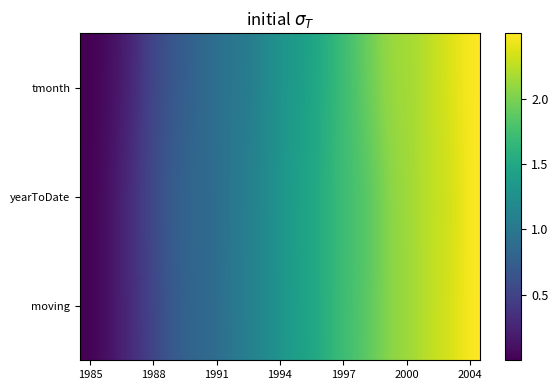

How many series are shown in this chart?

3